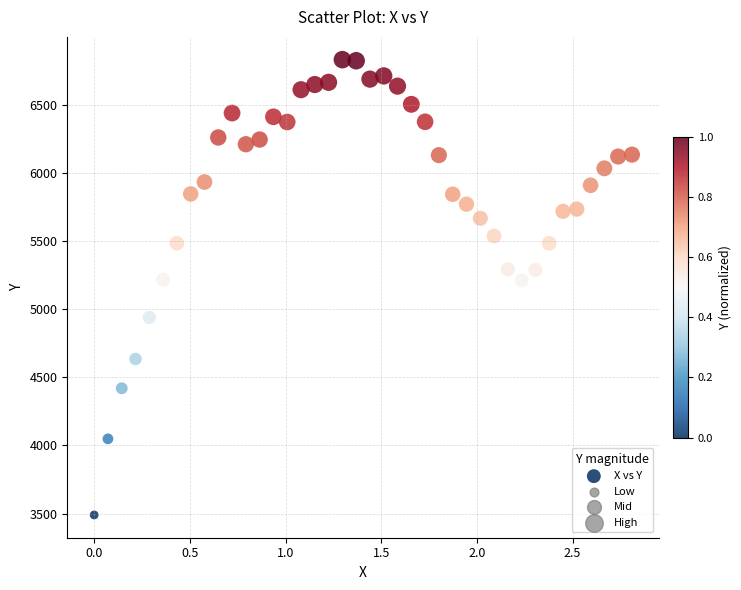

What is the range of X values (max minus min)?

2.8